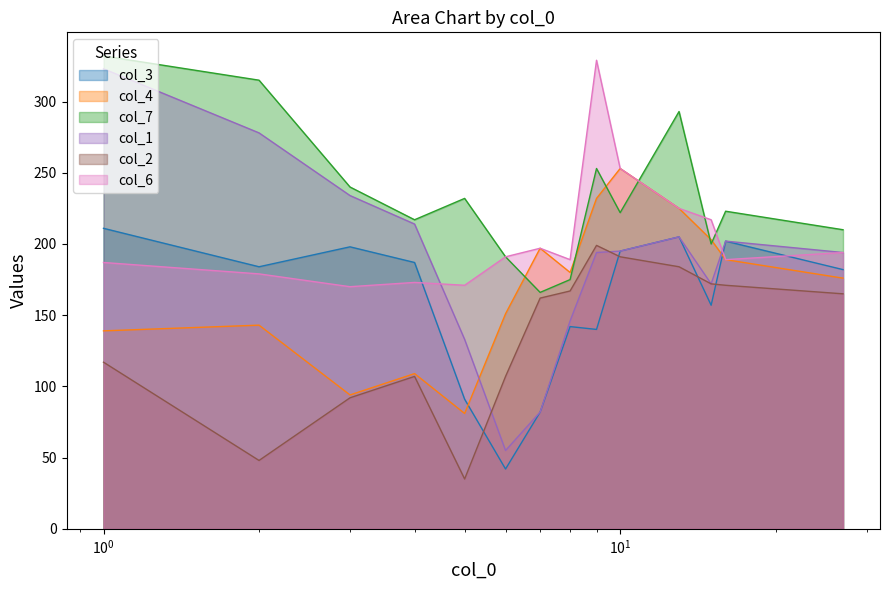

In col_6, how many points are higher than both neighbors (excluding endpoints)?

3